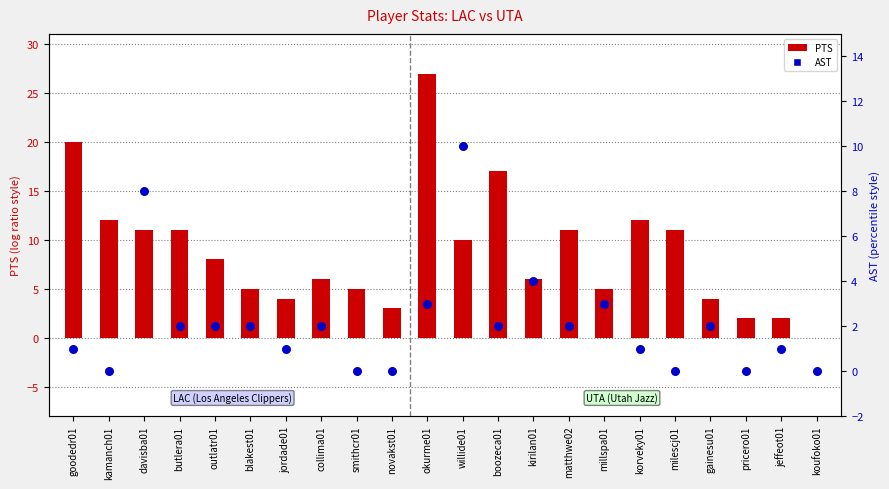

Is the value of AST at novakst01 greater than the value of PTS at korveky01?

No